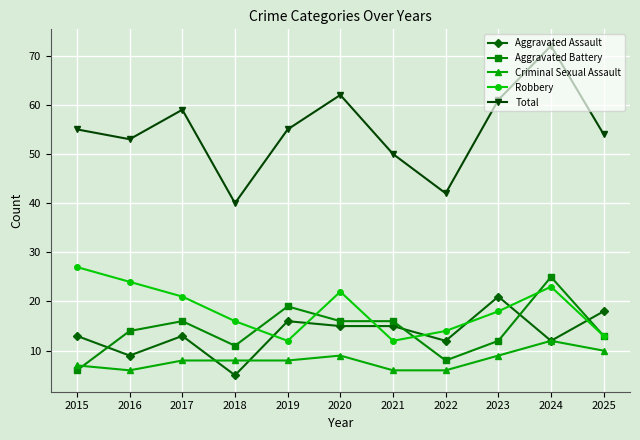

Reading left to right, what are all the values shown in this chart?

Aggravated Assault: 13	9	13	5	16	15	15	12	21	12	18
Aggravated Battery: 6	14	16	11	19	16	16	8	12	25	13
Criminal Sexual Assault: 7	6	8	8	8	9	6	6	9	12	10
Robbery: 27	24	21	16	12	22	12	14	18	23	13
Total: 55	53	59	40	55	62	50	42	61	72	54